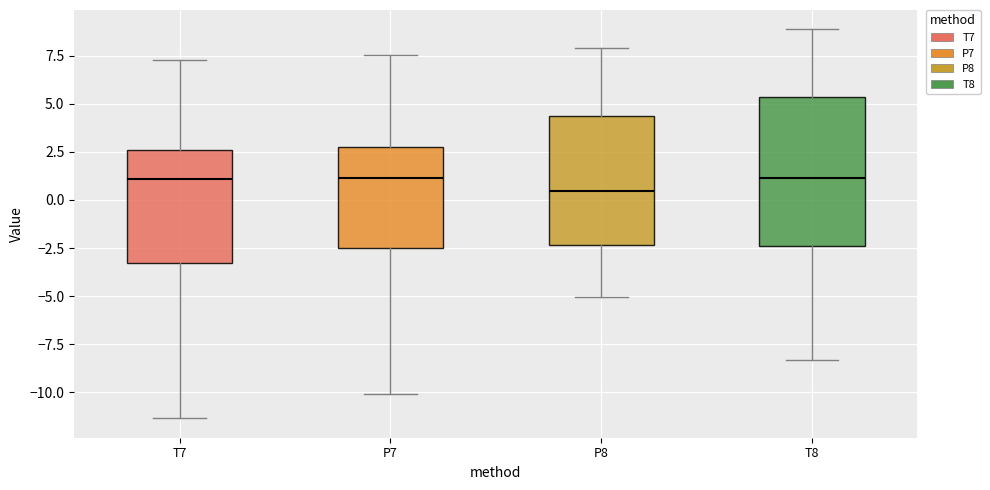

Reading left to right, transcribe this box plot: for each box, give where its median line is, the range the box spans, and where its two whiskers end, as read against the y-axis. The values are not printed on the chart, so give them approximately, as read against the axis.

T7: median 1.0, box -3.5 to 2.5, whiskers -11.5 to 7.5
P7: median 1.0, box -2.5 to 3.0, whiskers -10.0 to 7.5
P8: median 0.5, box -2.5 to 4.5, whiskers -5.0 to 8.0
T8: median 1.0, box -2.5 to 5.5, whiskers -8.5 to 9.0